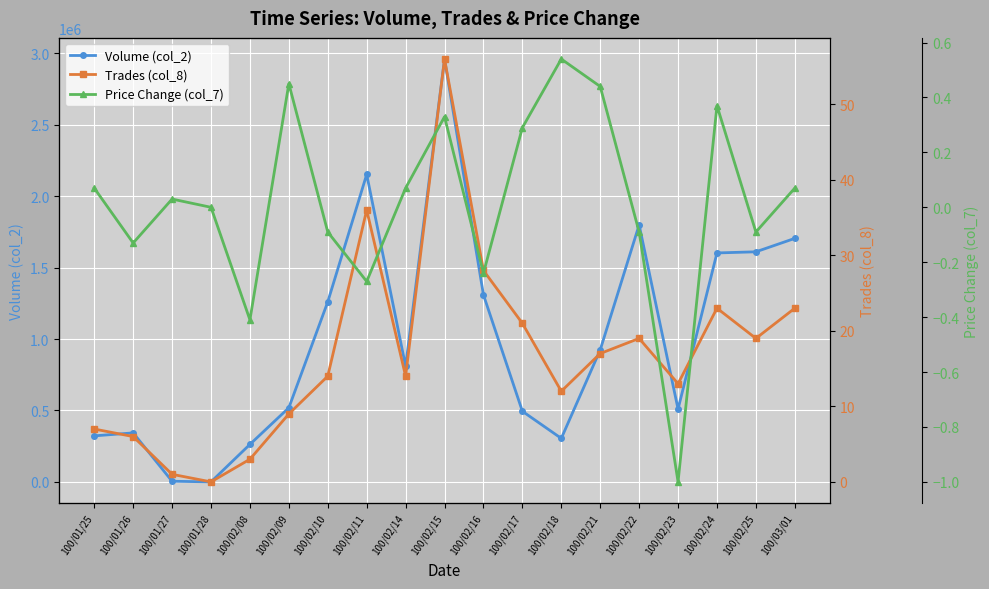

Which category has the lowest value in the Trades (col_8) series?

100/01/28